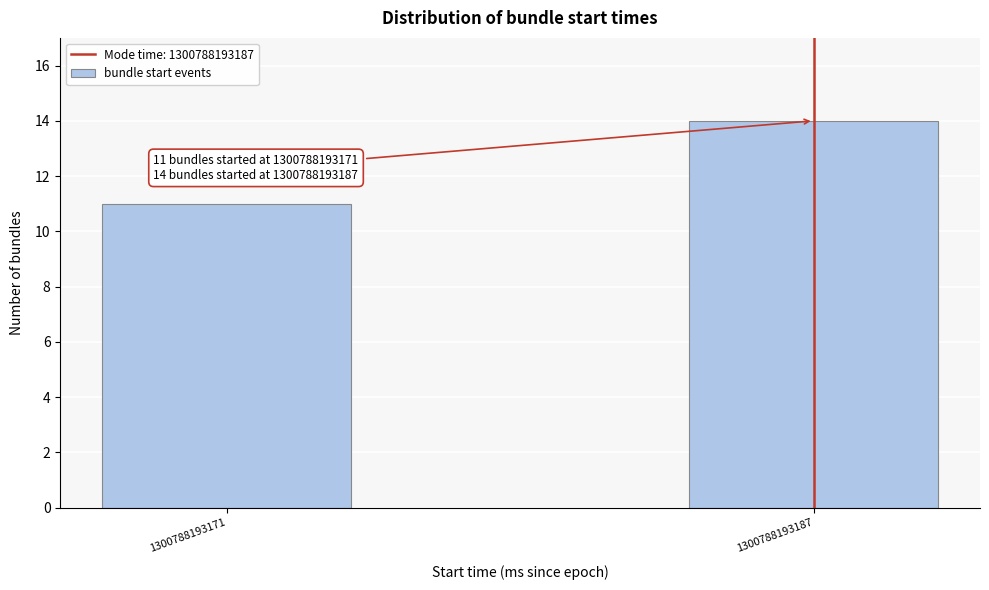

Reading left to right, what are all the values shown in this chart?

11	14